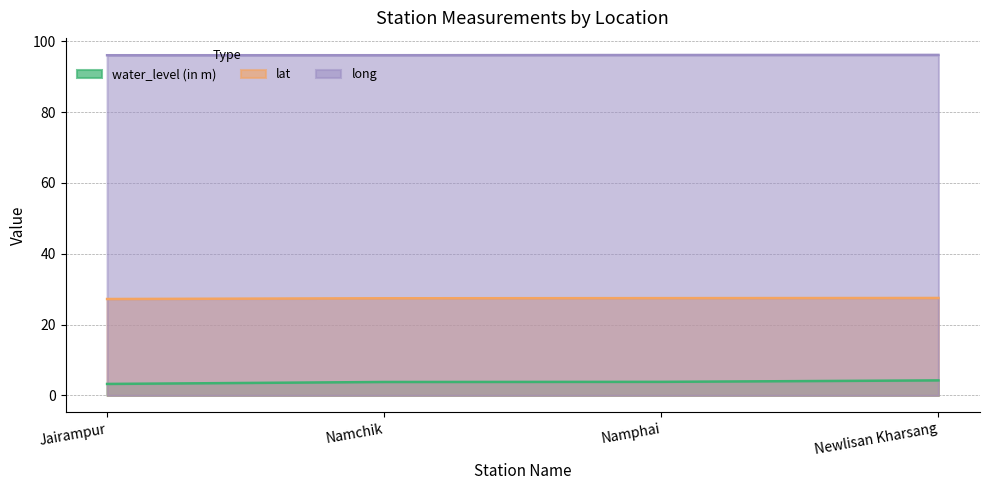

Reading left to right, what are all the values shown in this chart?

water_level (in m): Jairampur=3.2	Namchik=3.8	Namphai=3.8	Newlisan Kharsang=4.2
lat: Jairampur=27.2	Namchik=27.4	Namphai=27.5	Newlisan Kharsang=27.5
long: Jairampur=96.0	Namchik=96.0	Namphai=96.1	Newlisan Kharsang=96.1